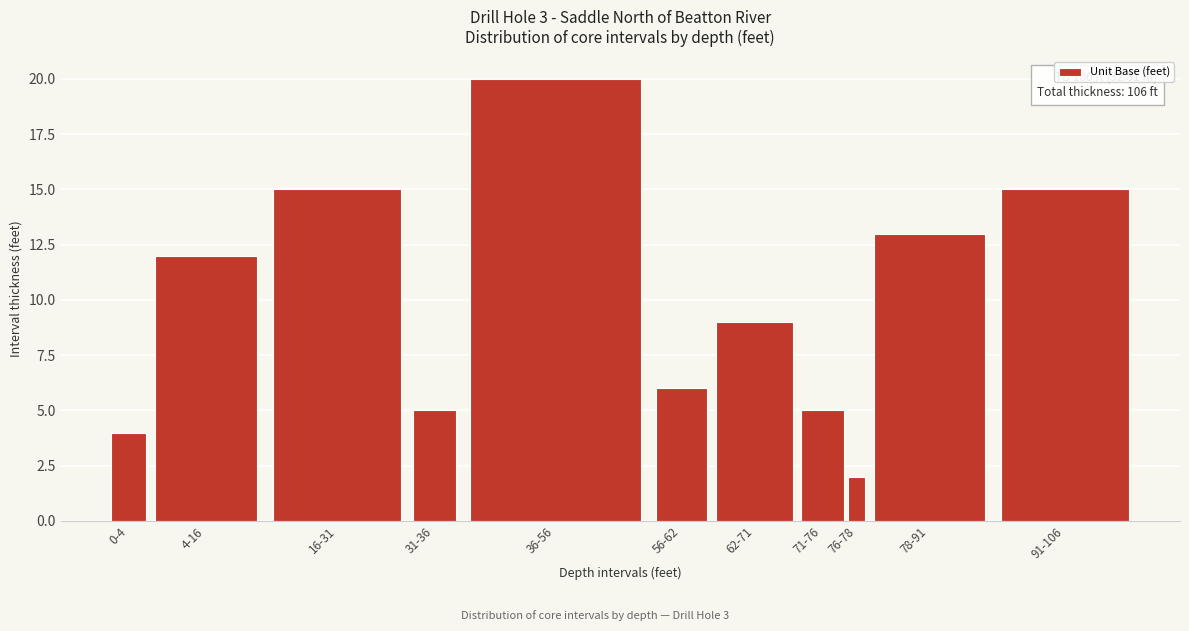

Reading left to right, list all the values displayed in this chart.

0-4=4	4-16=12	16-31=15	31-36=5	36-56=20	56-62=6	62-71=9	71-76=5	76-78=2	78-91=13	91-106=15